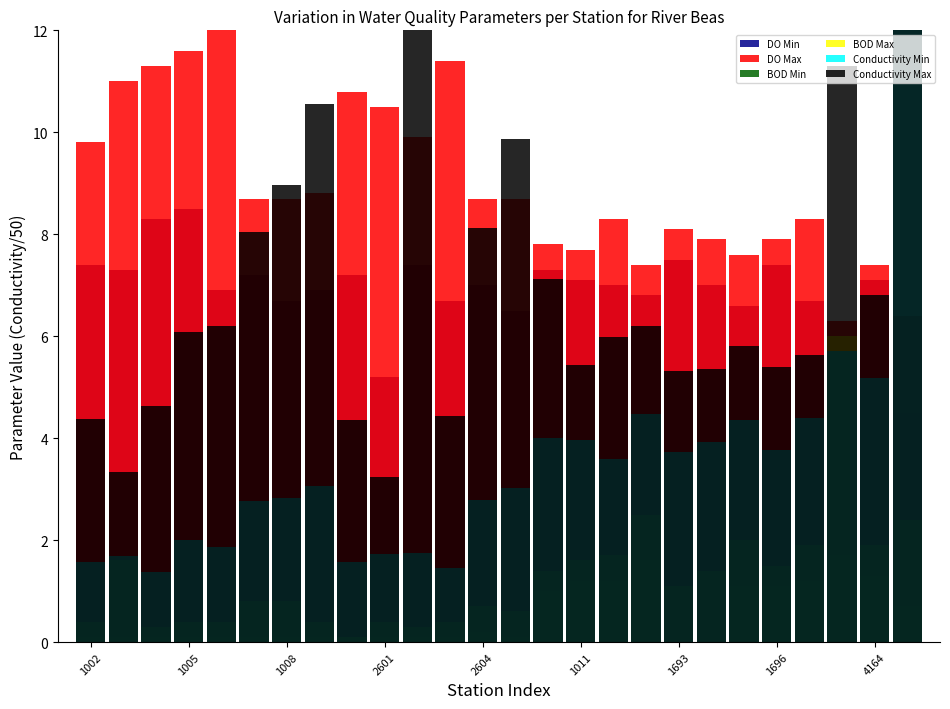

How many bars are there in total?

156